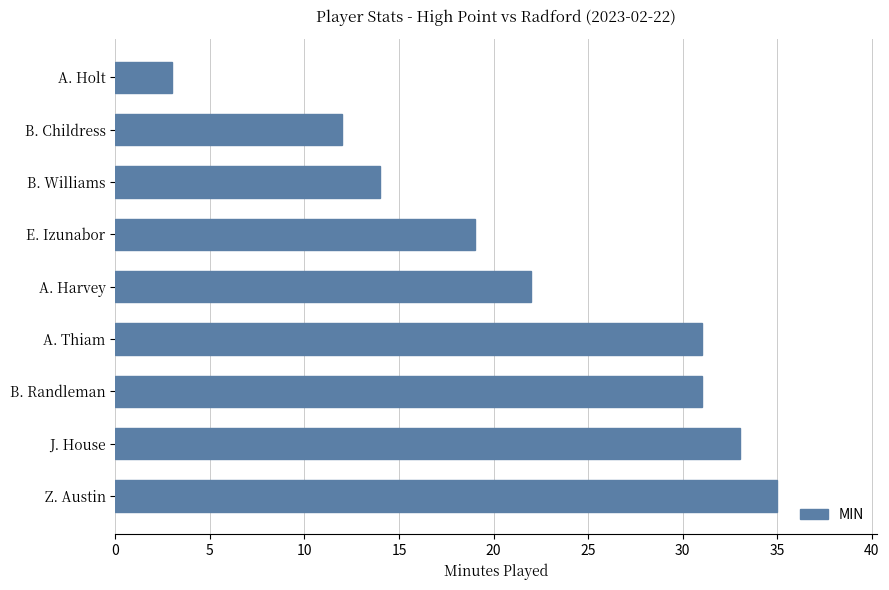

Read the value at A. Thiam.

31